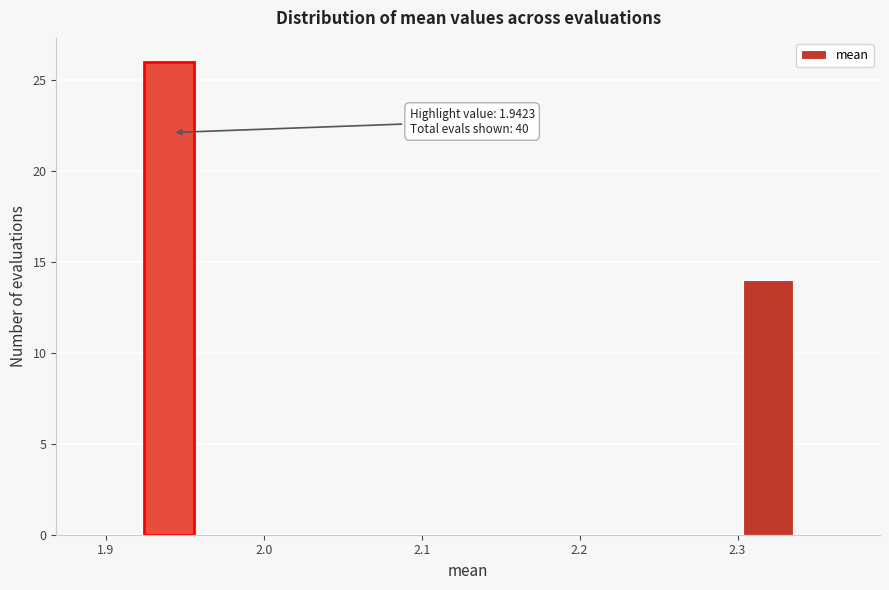

Around what value on the x-axis is the tallest bar? Give the approximate position of its centre, as read against the axis.

1.94